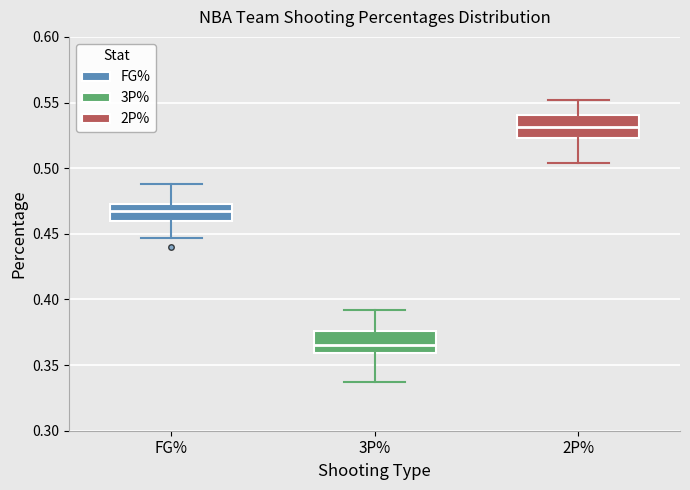

Which box's median line is the lowest?

3P%